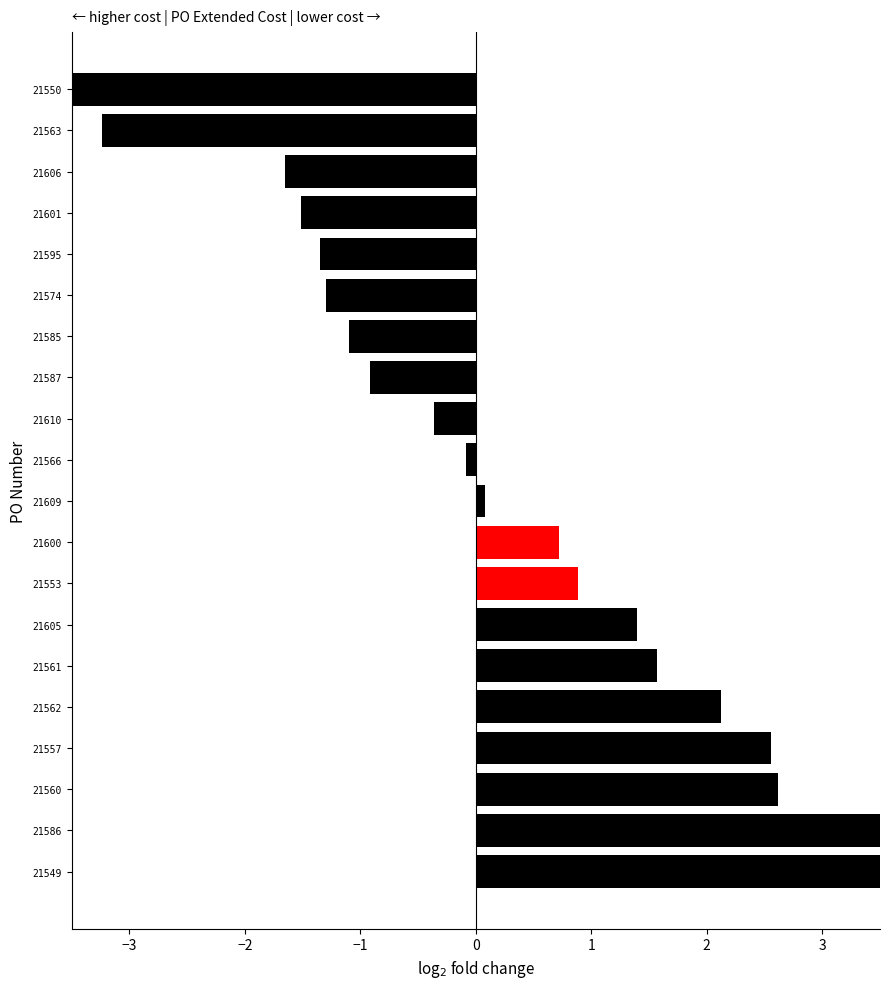

What is the minimum value shown in the chart?

-4.1